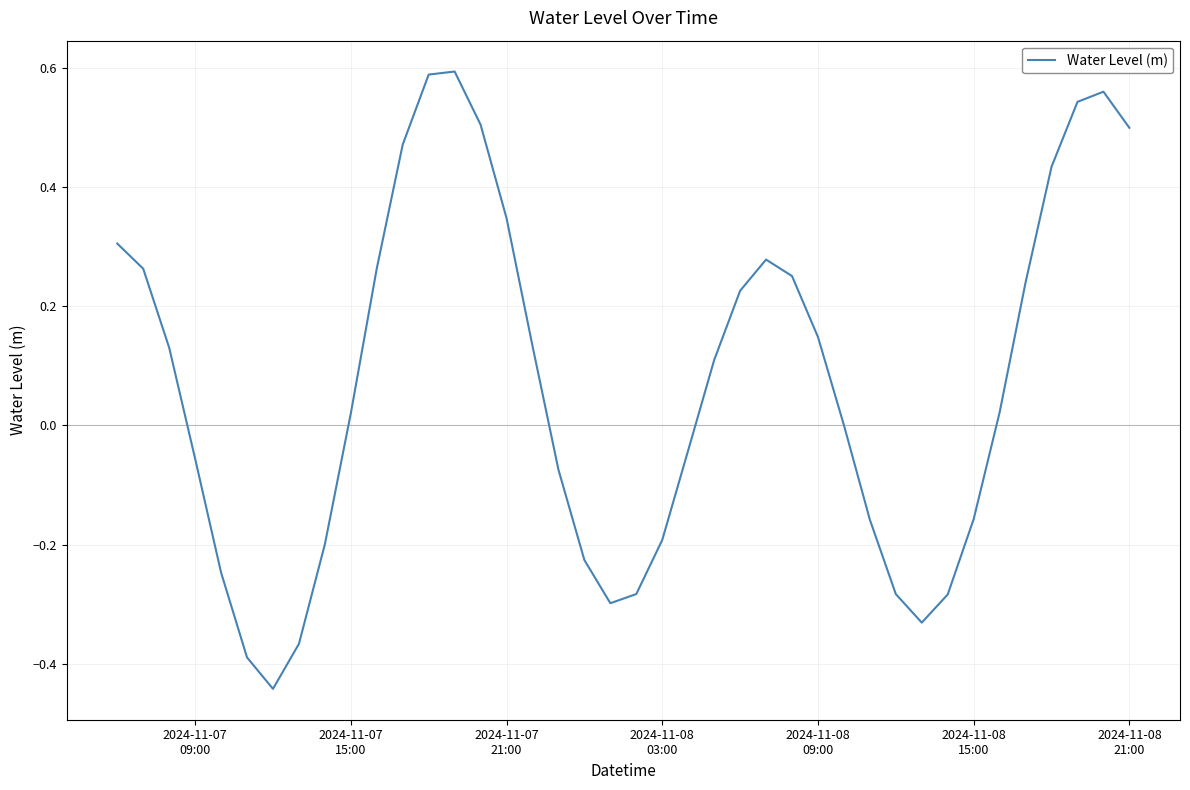

What is the difference between the second highest and second lowest values?

1.0